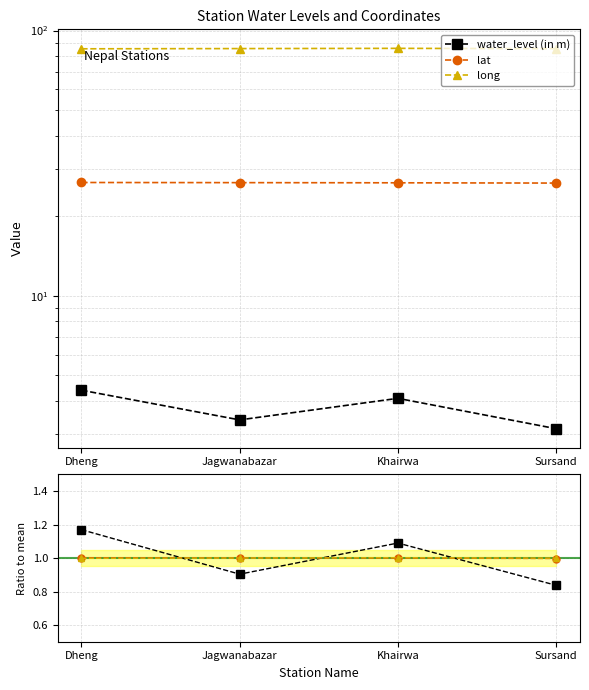

Does the chart have visible grid lines?

Yes